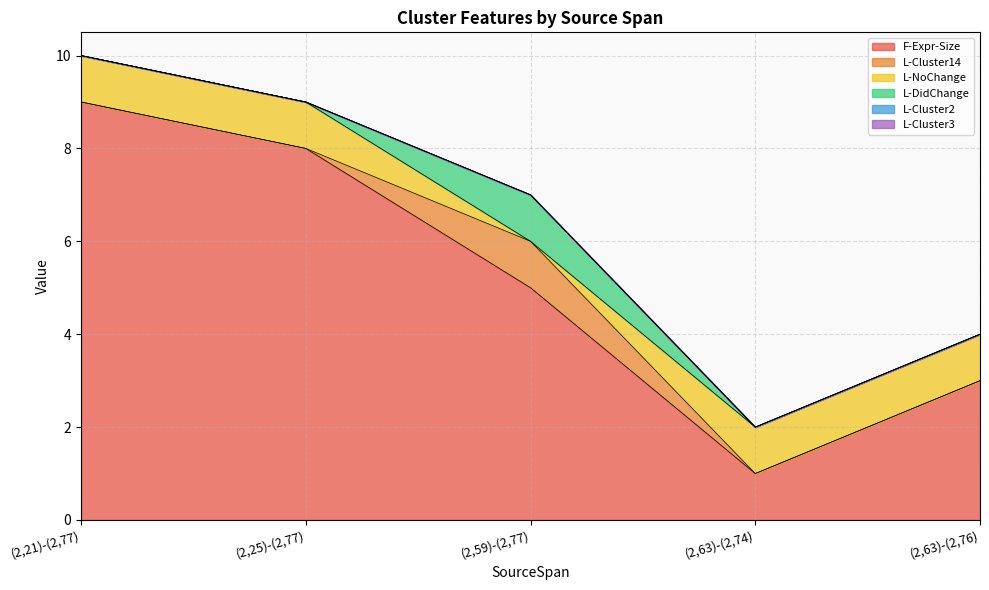

What is the value of the F-Expr-Size point at the 3rd from the left?

5